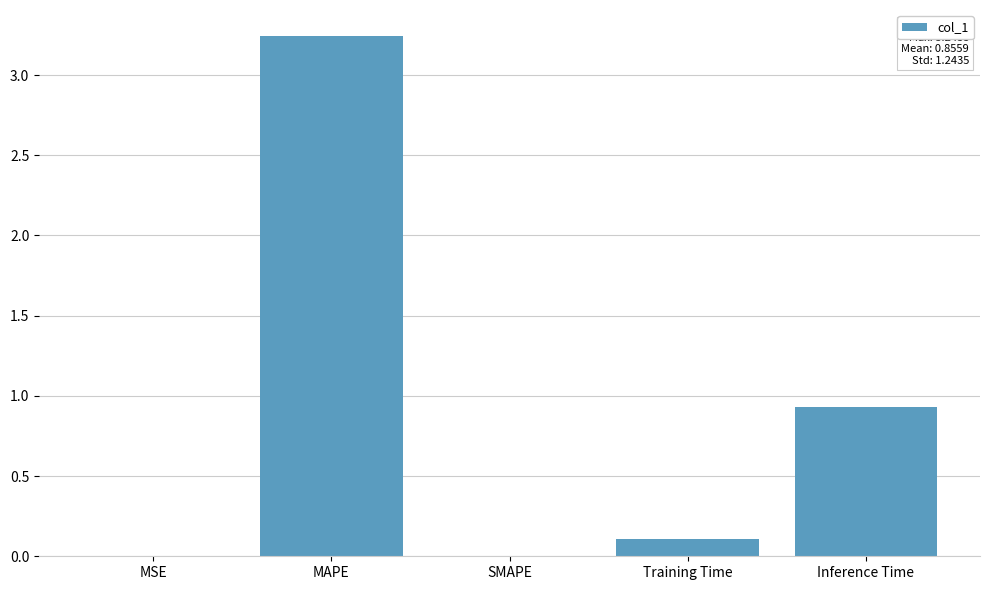

Which category has the highest value across all series?

MAPE